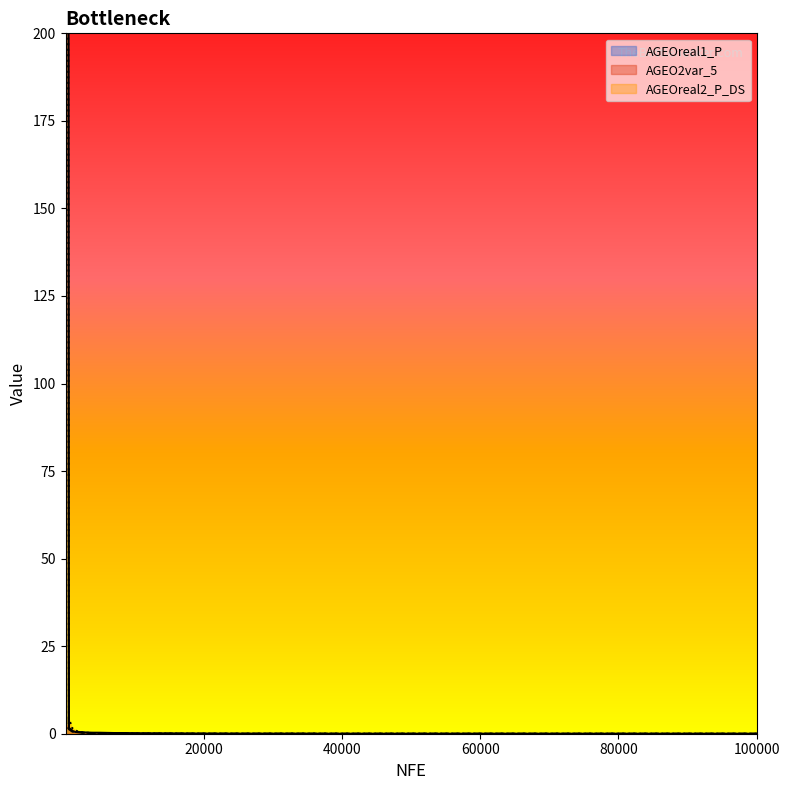

What are all the series names shown in the legend?

AGEOreal1_P, AGEO2var_5, AGEOreal2_P_DS